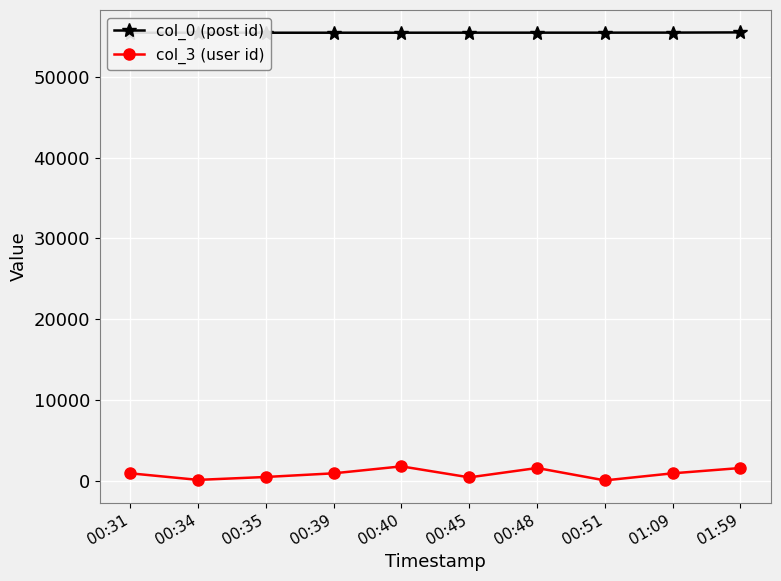

Between 00:40 and 01:59, which series saw the biggest shift?

col_3 (user id)